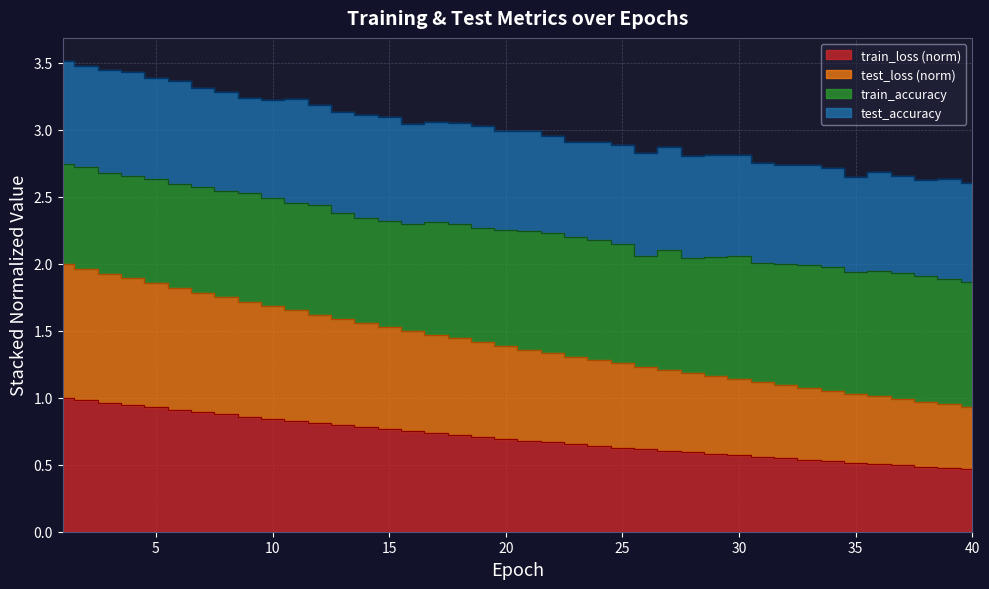

Which series has the widest spread of values?

test_loss